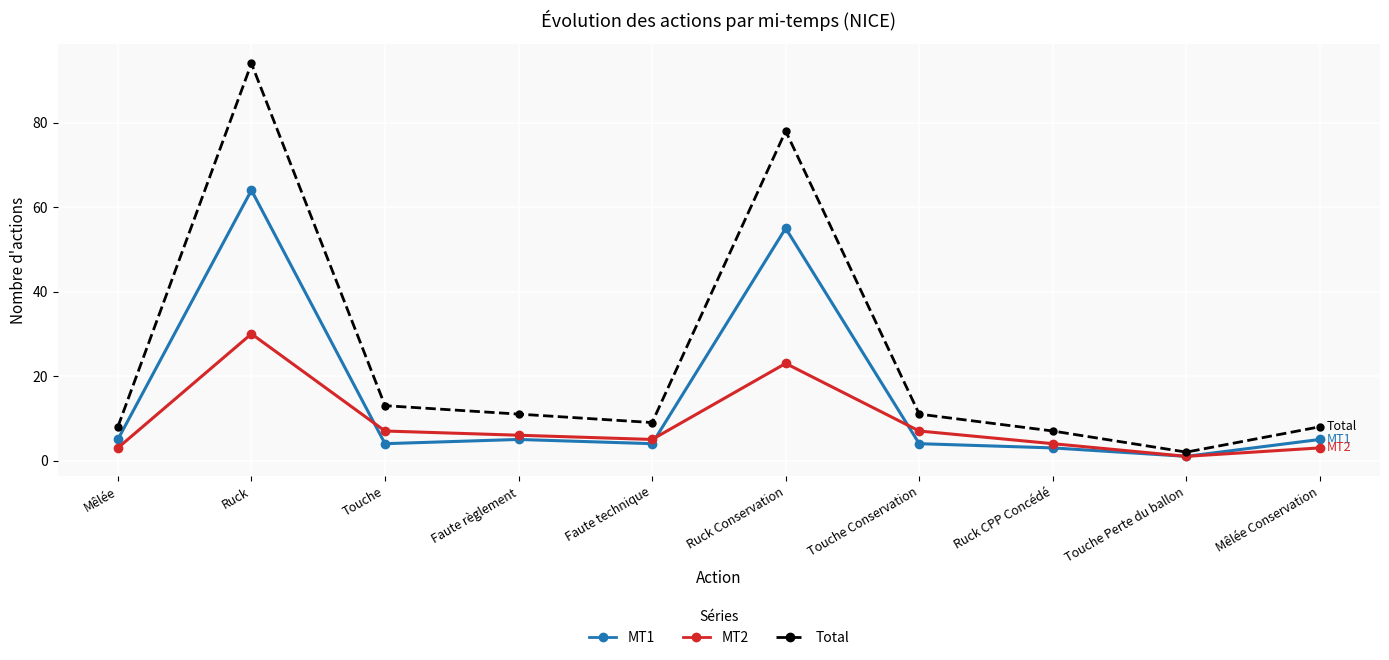

Reading left to right, extract all data points from this chart.

MT1: 5	64	4	5	4	55	4	3	1	5
MT2: 3	30	7	6	5	23	7	4	1	3
Total: 8	94	13	11	9	78	11	7	2	8